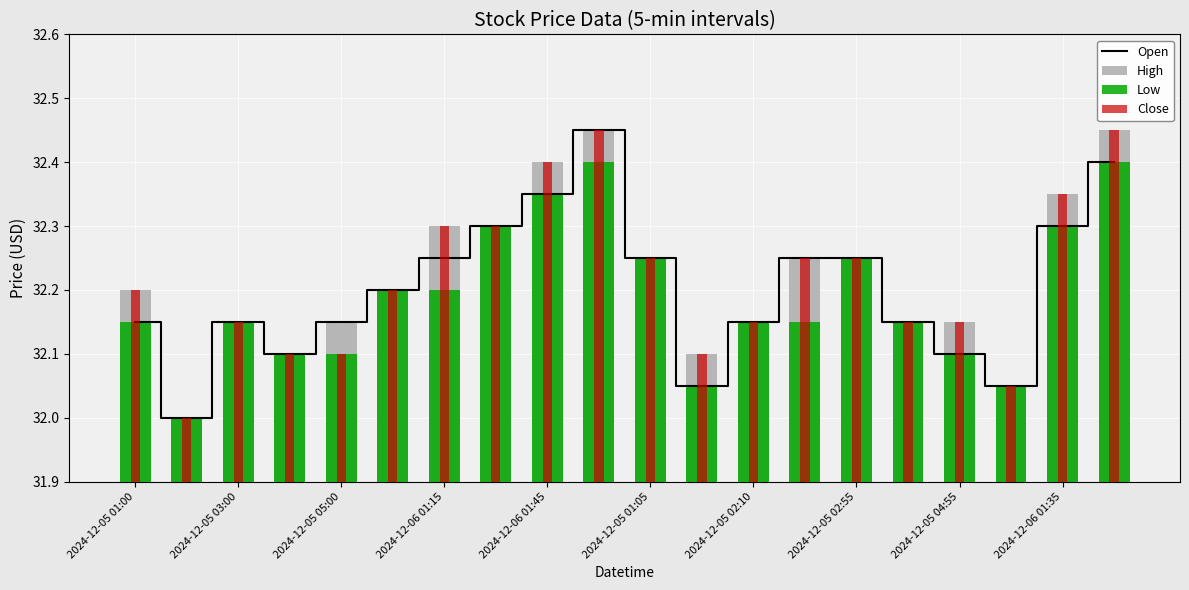

What is the smallest value displayed?

32.0